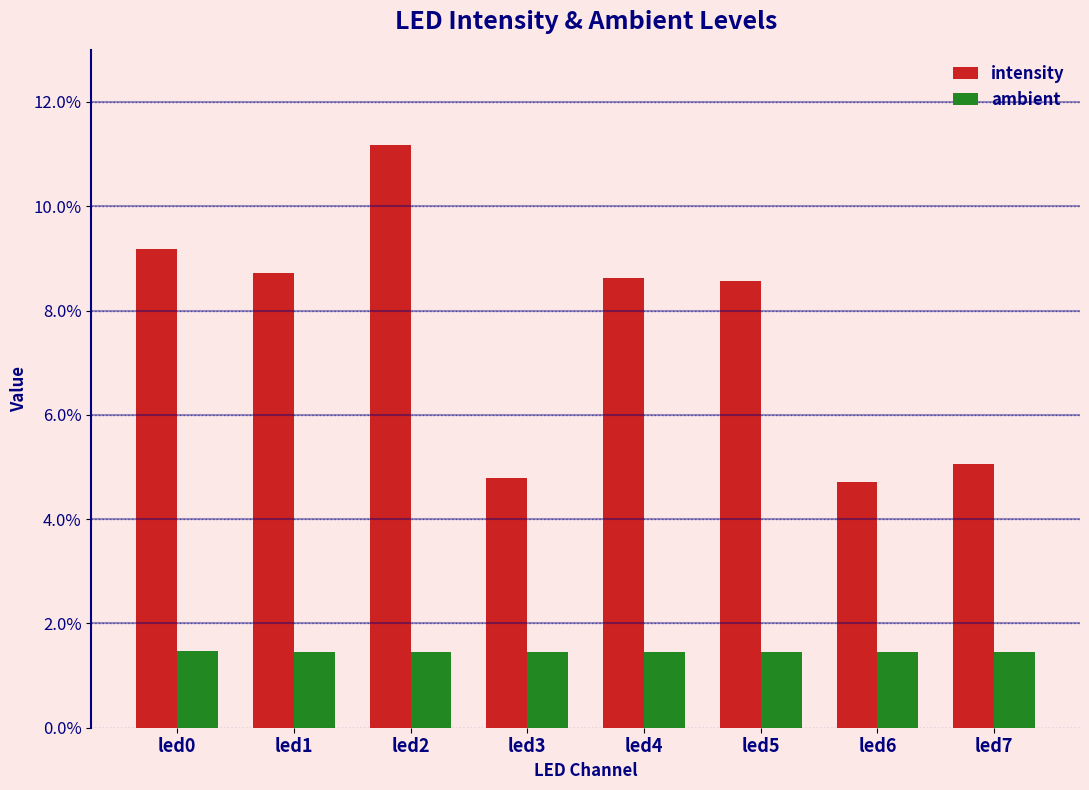

Reading left to right, transcribe all the data shown in this chart.

intensity: led0=0.1	led1=0.1	led2=0.1	led3=0.0	led4=0.1	led5=0.1	led6=0.0	led7=0.1
ambient: led0=0.0	led1=0.0	led2=0.0	led3=0.0	led4=0.0	led5=0.0	led6=0.0	led7=0.0